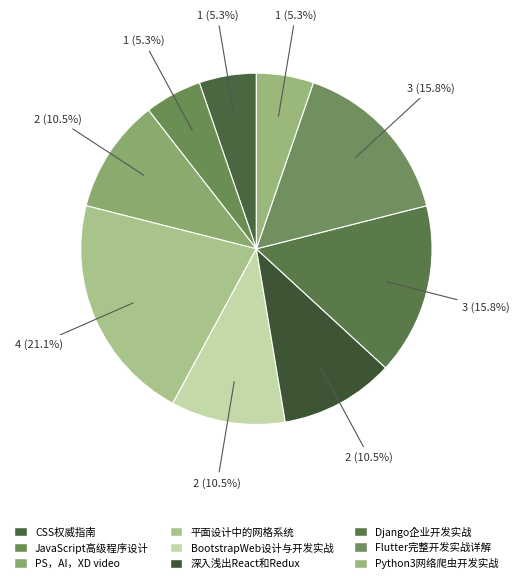

What percentage is NOT represented by Django企业开发实战?

84.2%